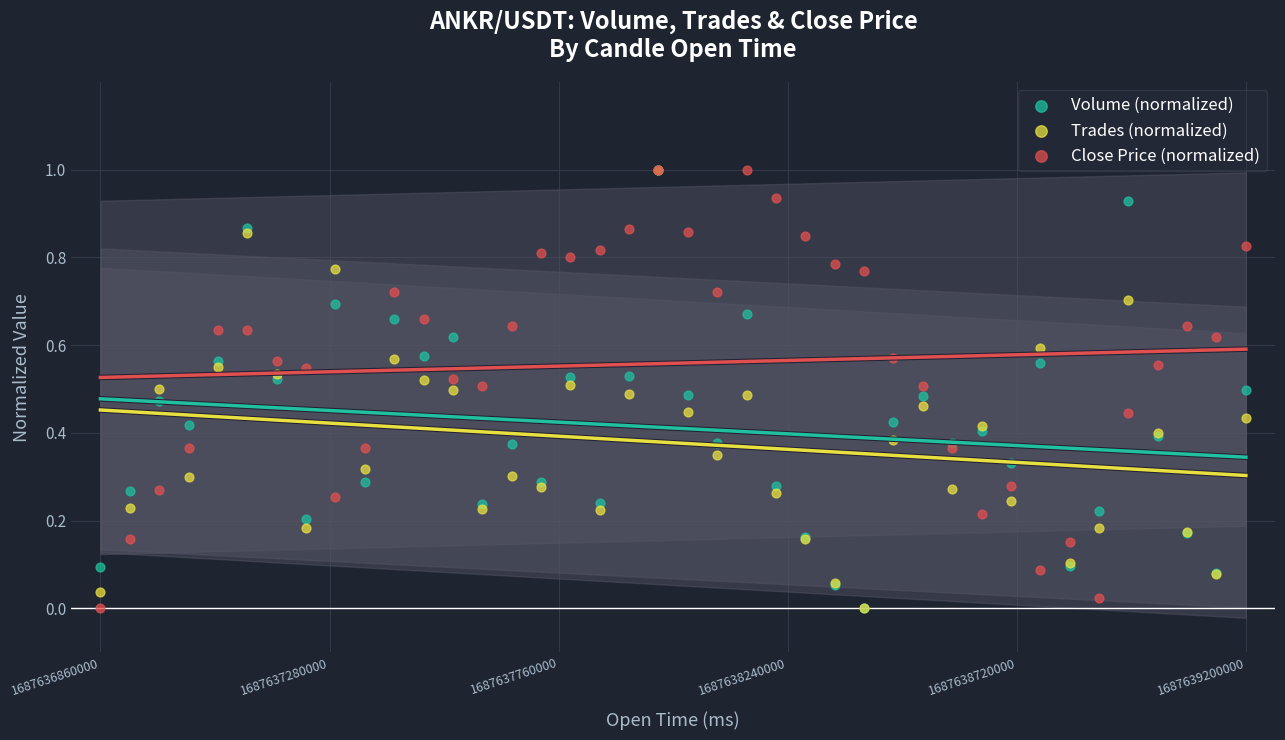

What are all the series names shown in the legend?

Volume (normalized), Trades (normalized), Close Price (normalized)